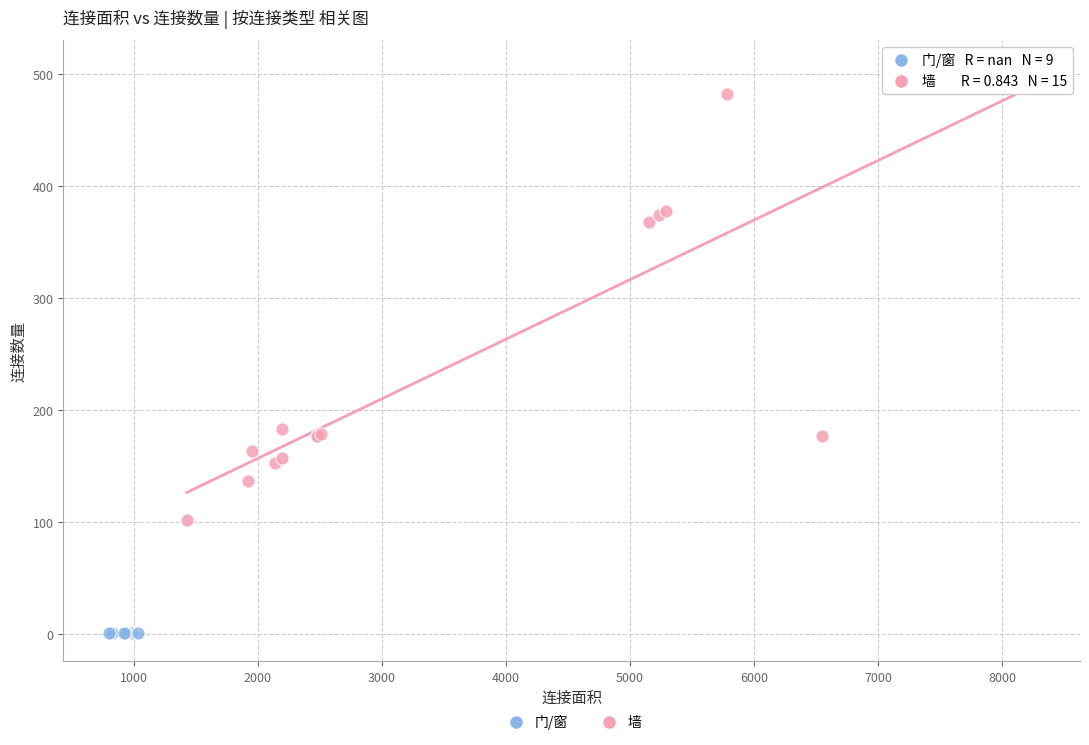

Which series contains the lowest Y value?

门/窗